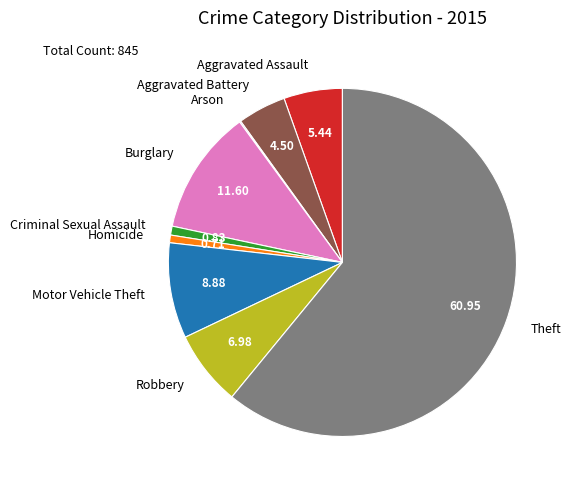

Which slice is the largest?

Theft